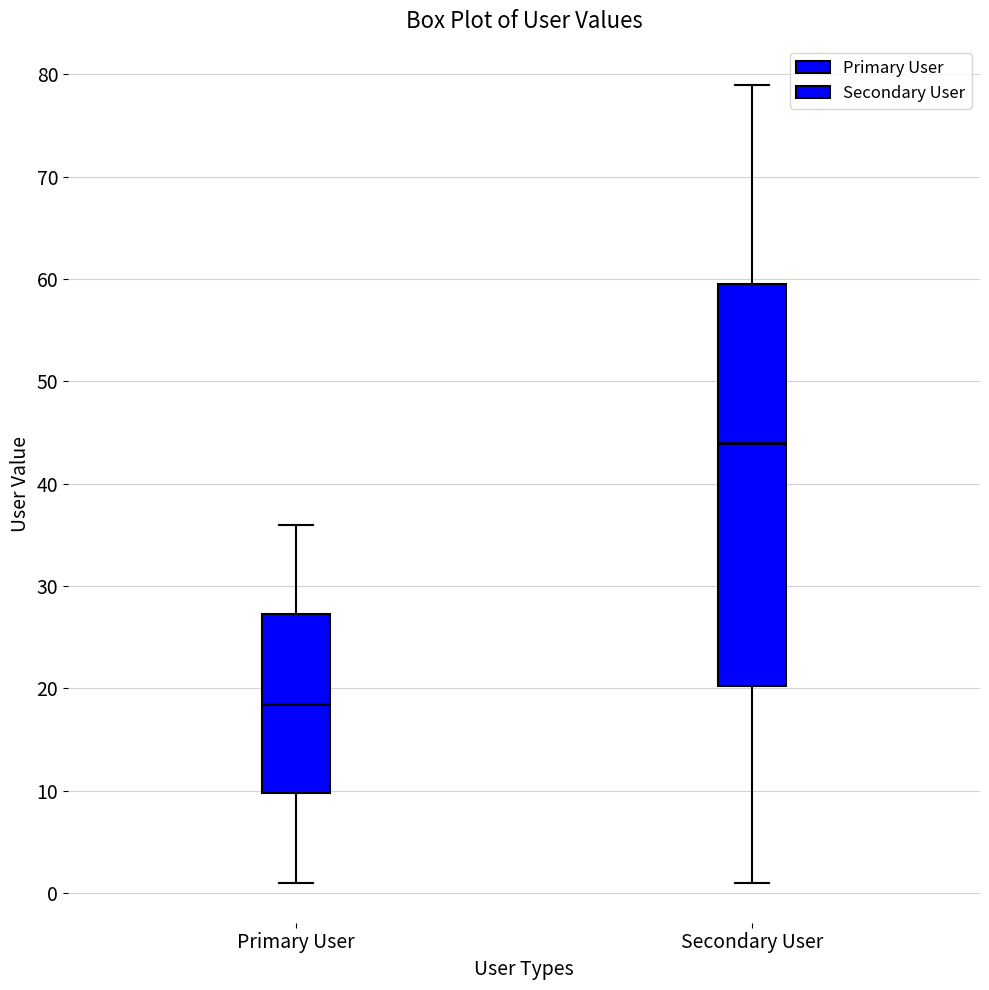

Where does the lower whisker of the box for Primary User end on the y-axis? The values are not printed on the chart, so give them approximately, as read against the axis.

1